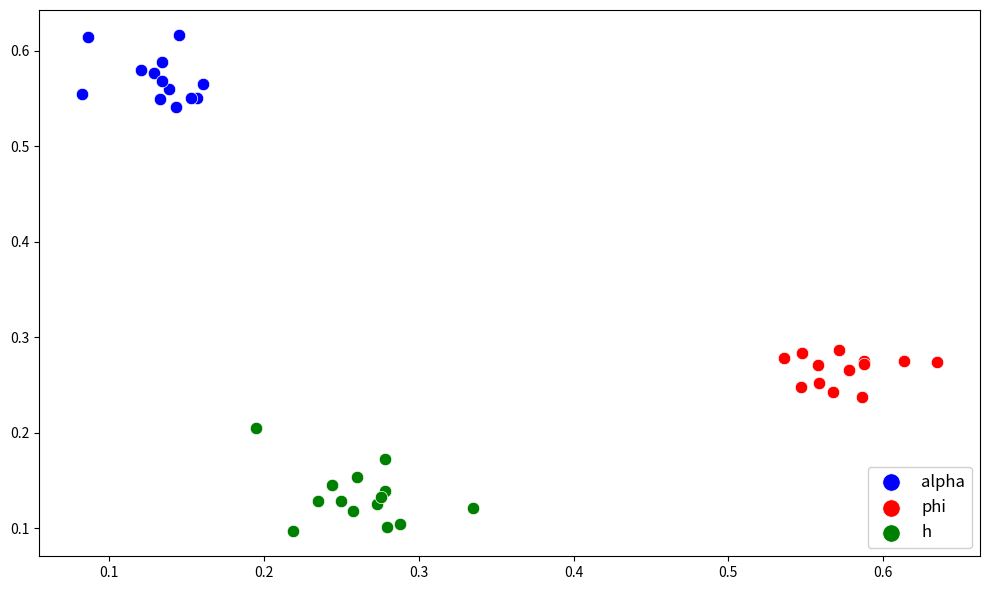

Which series reaches the minimum Y coordinate?

h